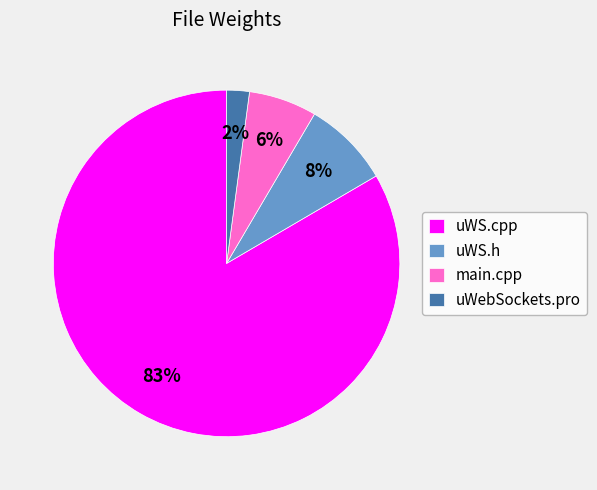

Which has a higher value, uWS.h or main.cpp?

uWS.h